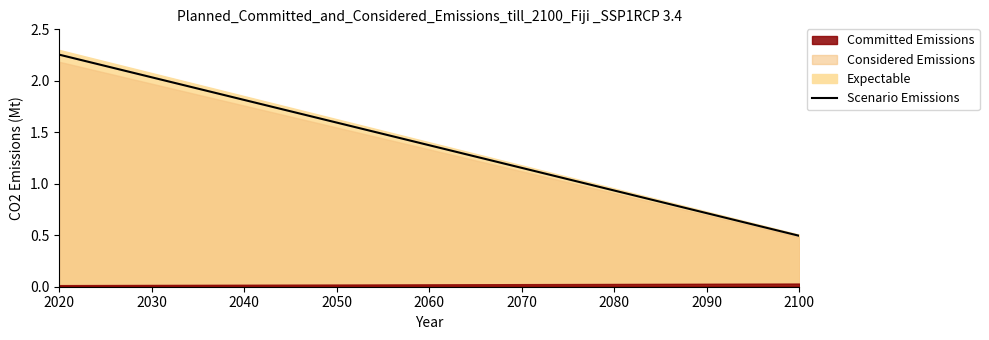

Which category has the highest value in the Scenario Emissions series?

2020